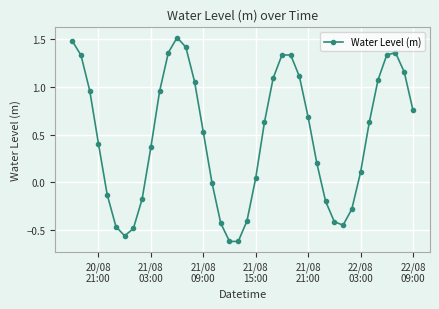

How many points are higher than both their immediate neighbors (excluding endpoints)?

3